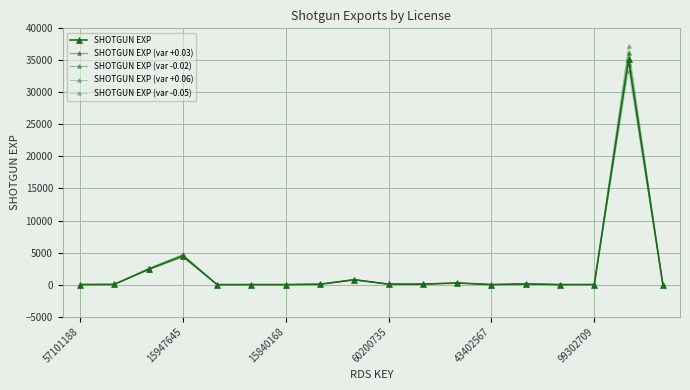

How many lines are shown in the chart?

5